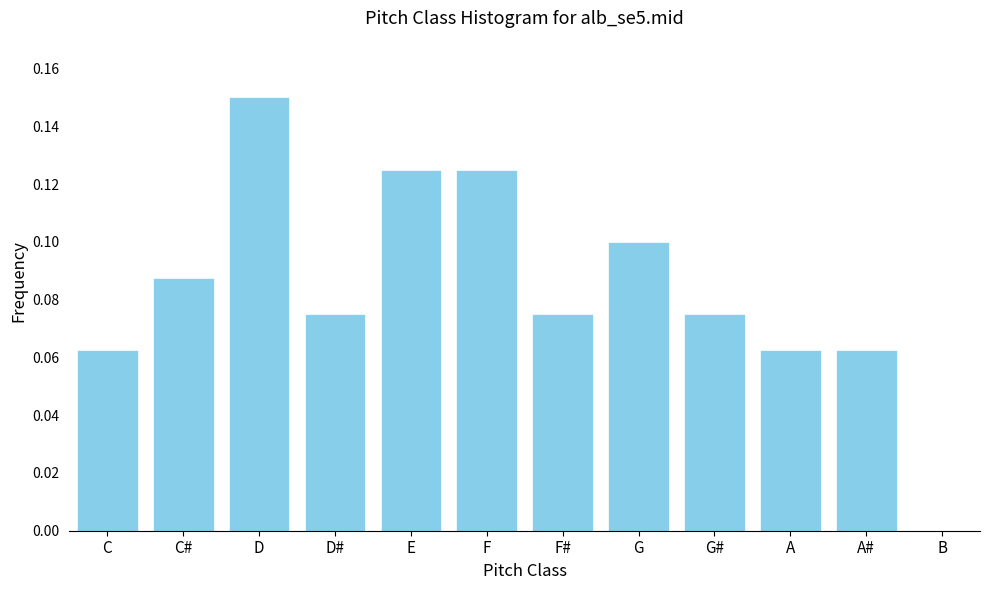

Which label corresponds to the largest value in the chart?

D